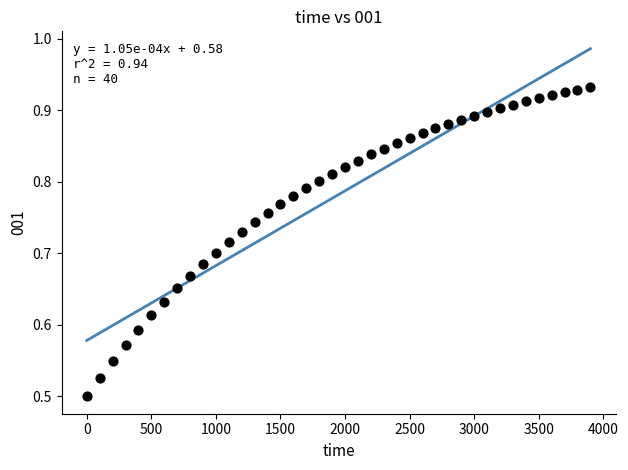

What is the range of X values (max minus min)?

3900.0